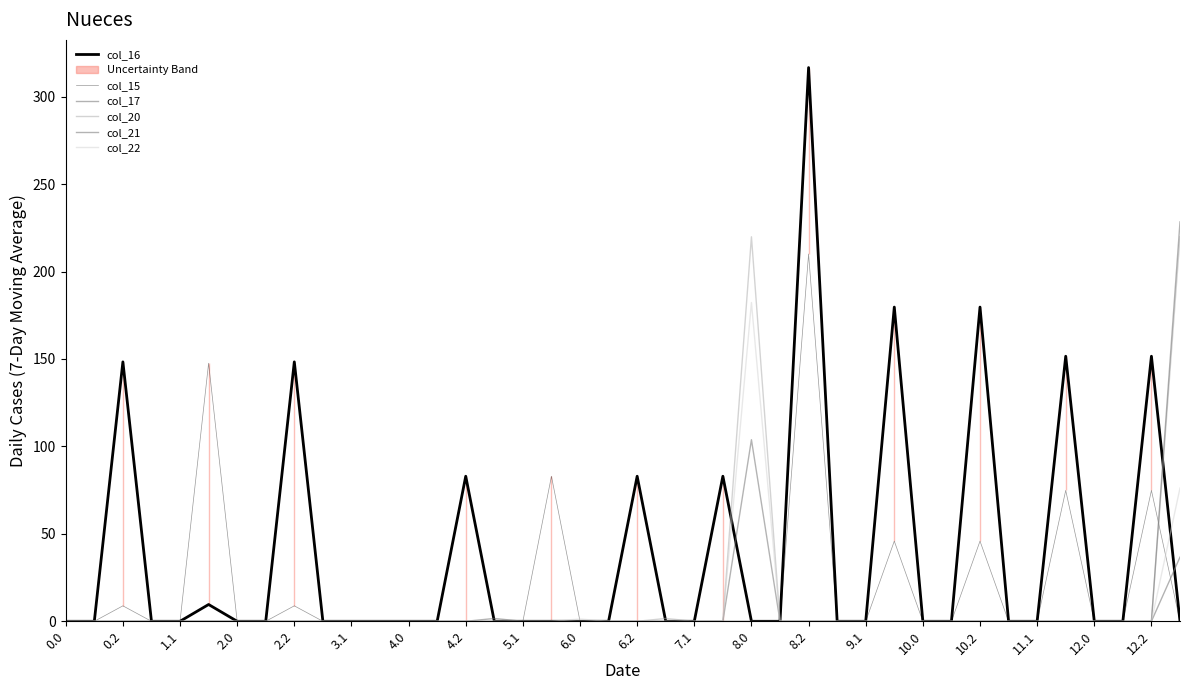

Is it true that col_15 equals 74.8 at 35?

True